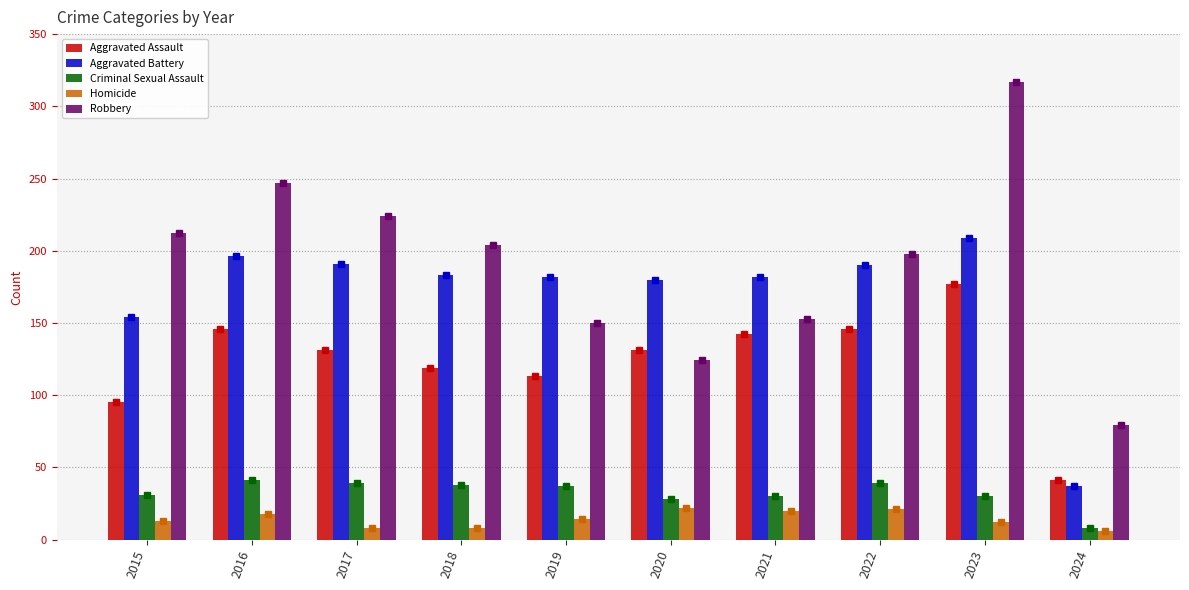

Between 2018 and 2015, which is larger?

2018